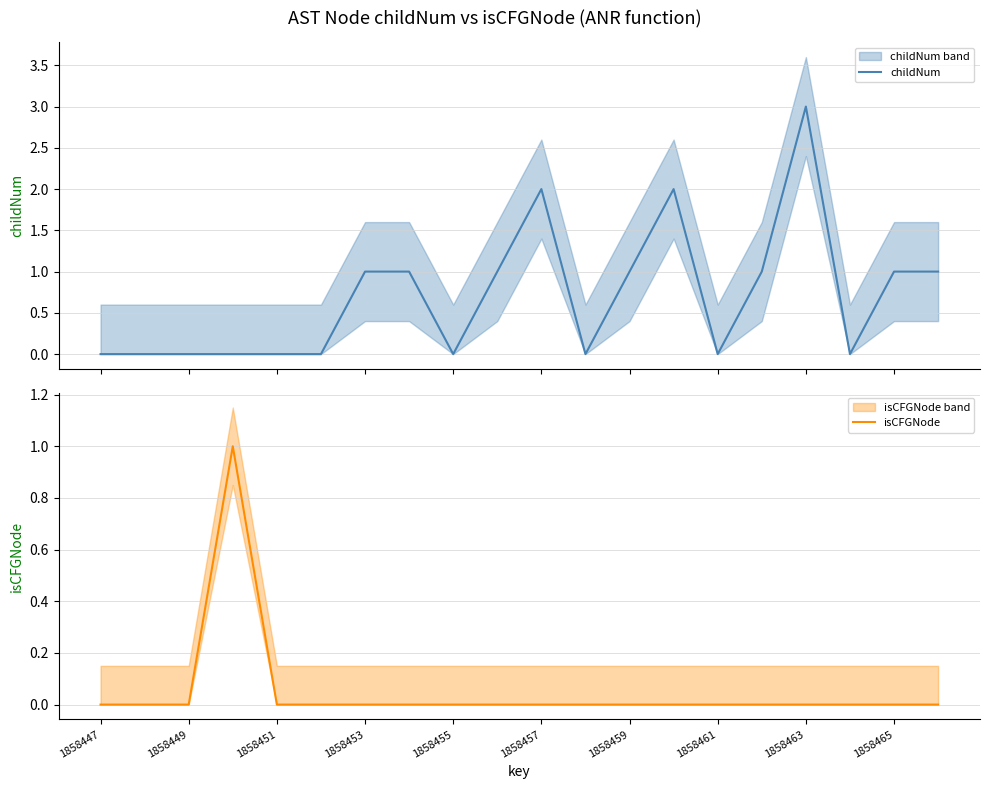

At which label does childNum reach its minimum?

1858447